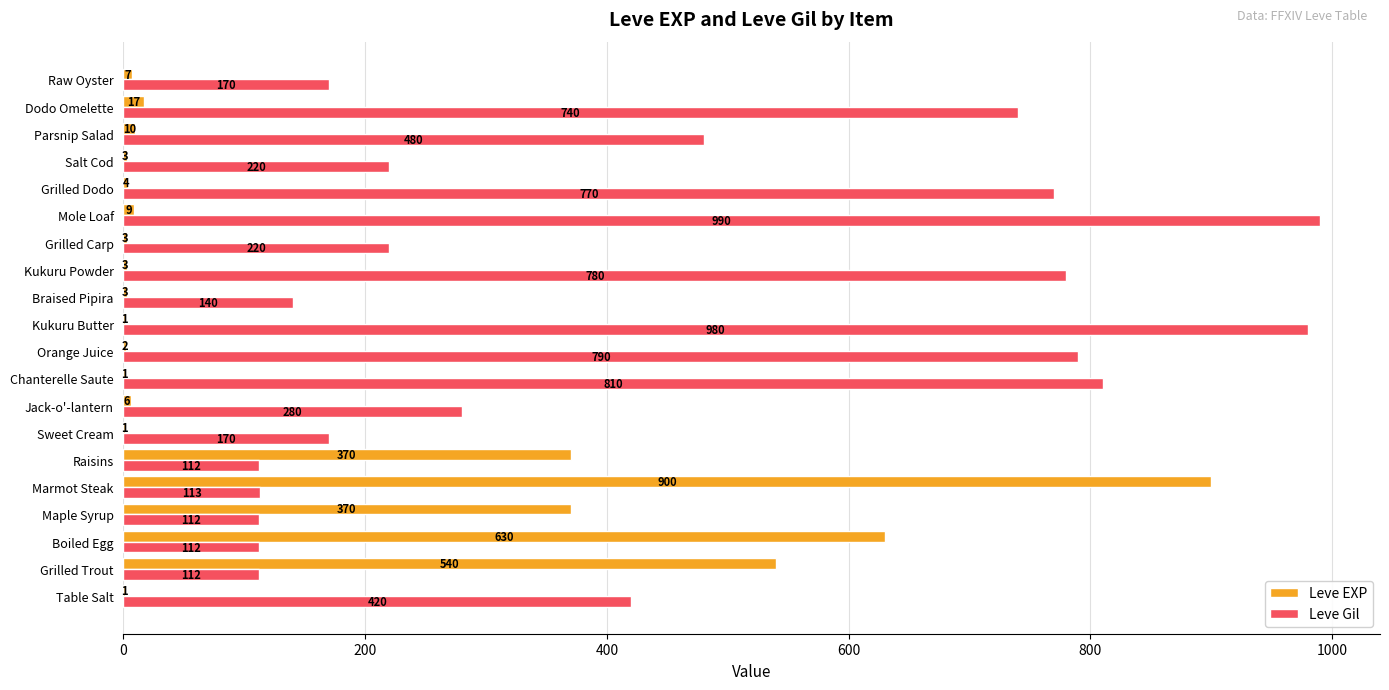

The value of Leve Gil at Jack-o'-lantern is 280. True or false?

True